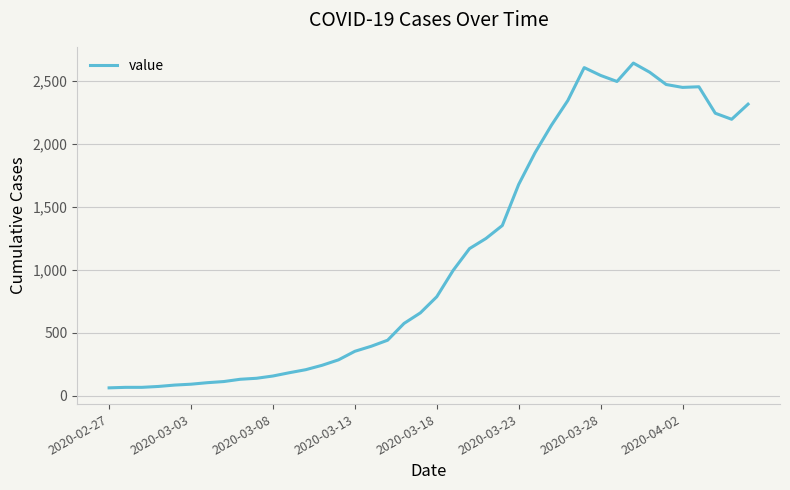

What is the minimum value shown in the chart?

62